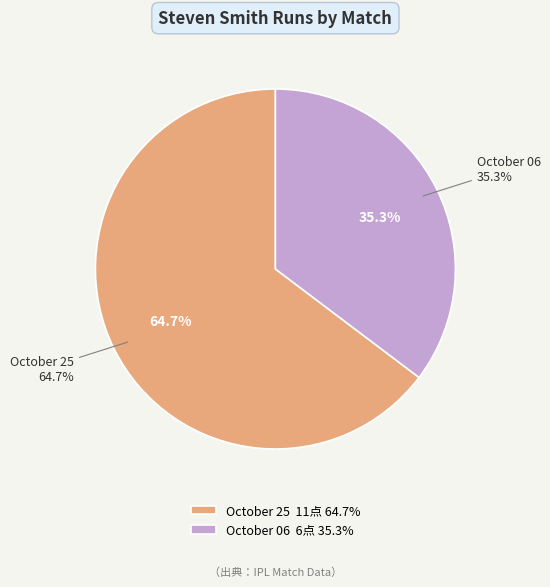

How many slices are in this pie chart?

2